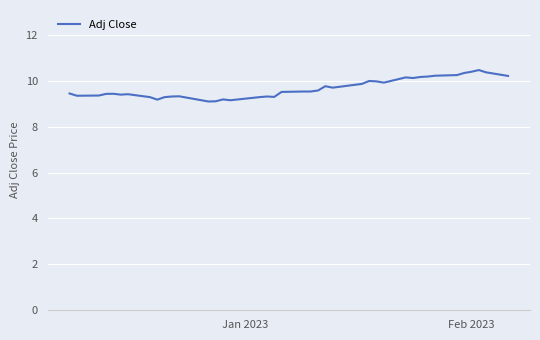

What is the difference between the maximum and minimum values?

1.4